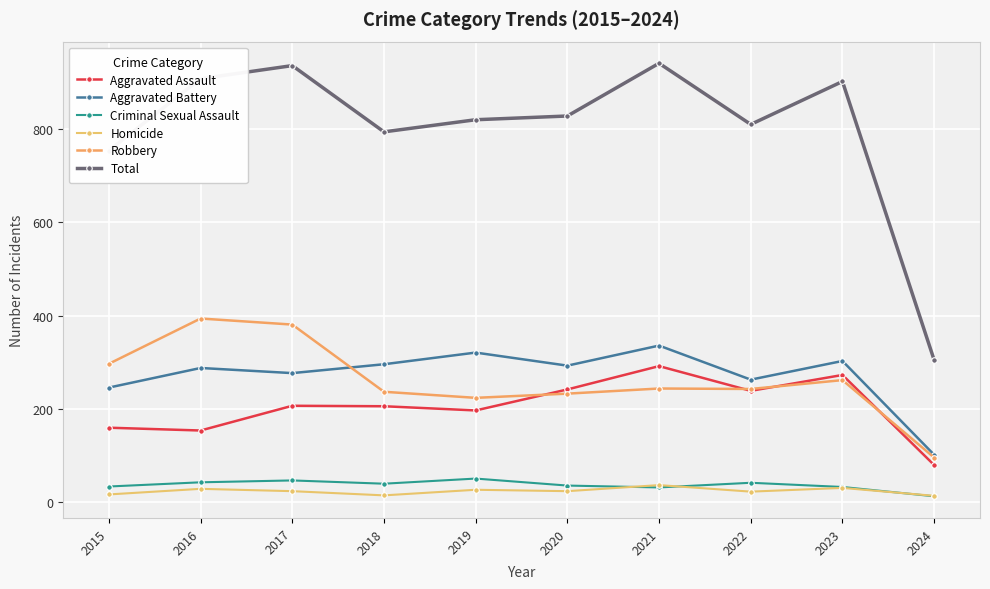

What value does the Aggravated Battery series have at 2024?

102